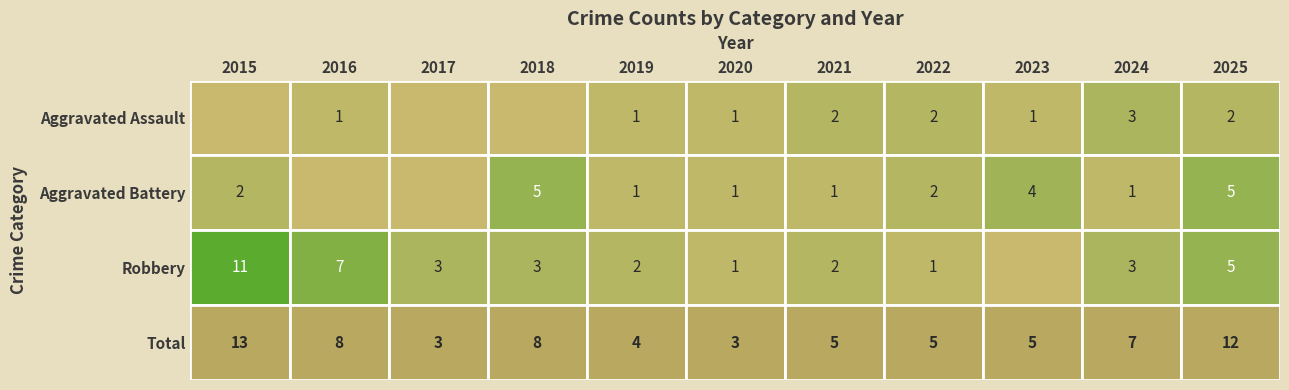

Is it true that Robbery equals 0 at 2023?

True